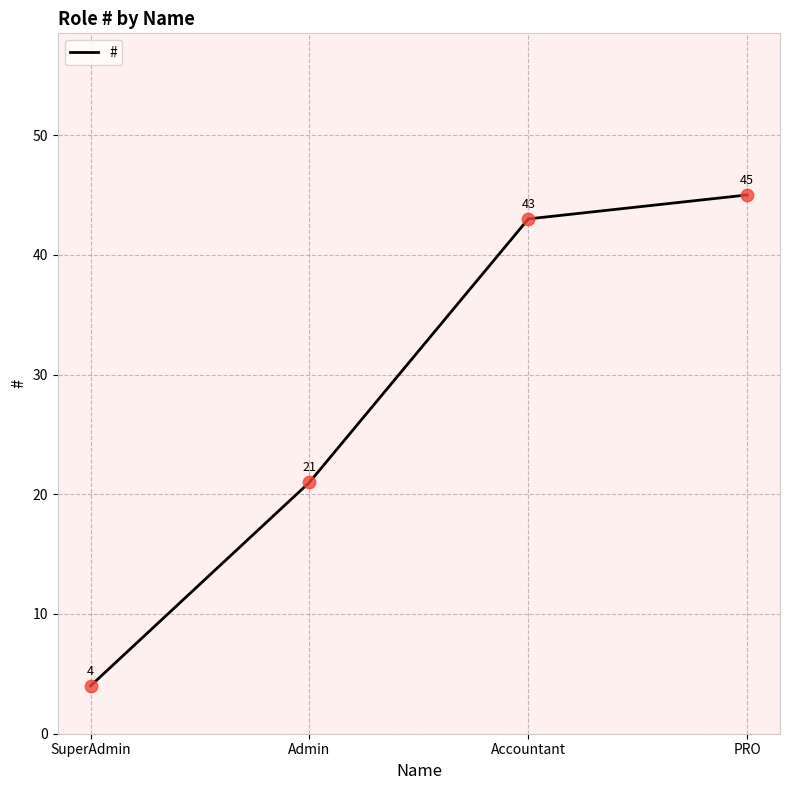

Approximately how many times larger is the value at Accountant compared to Admin?

2.0